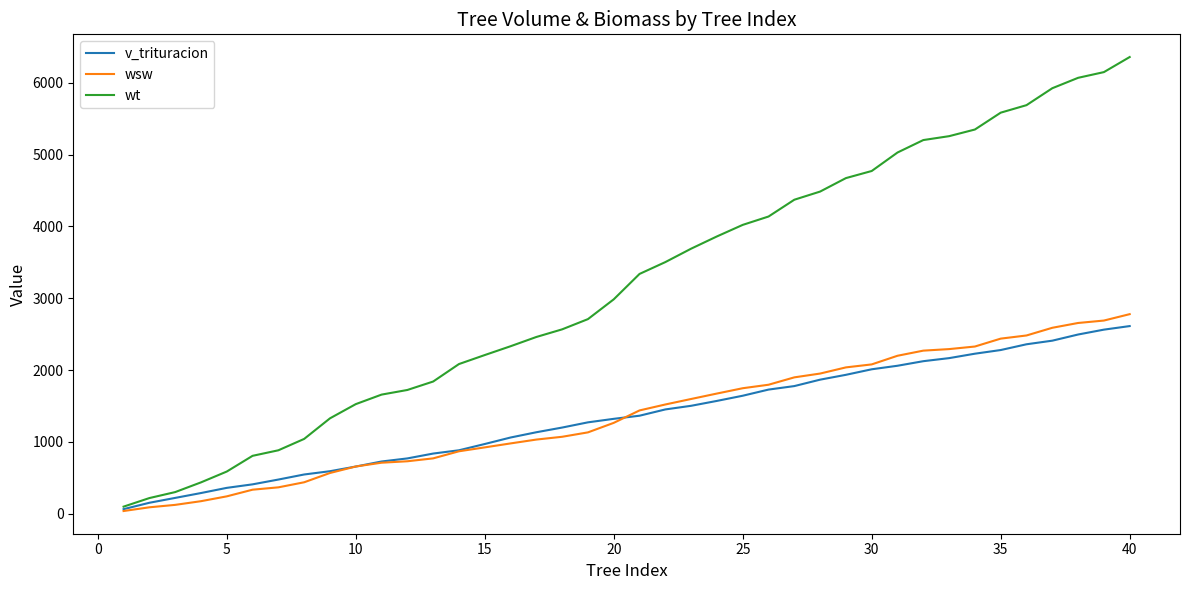

Which series has the largest total across all categories?

wt